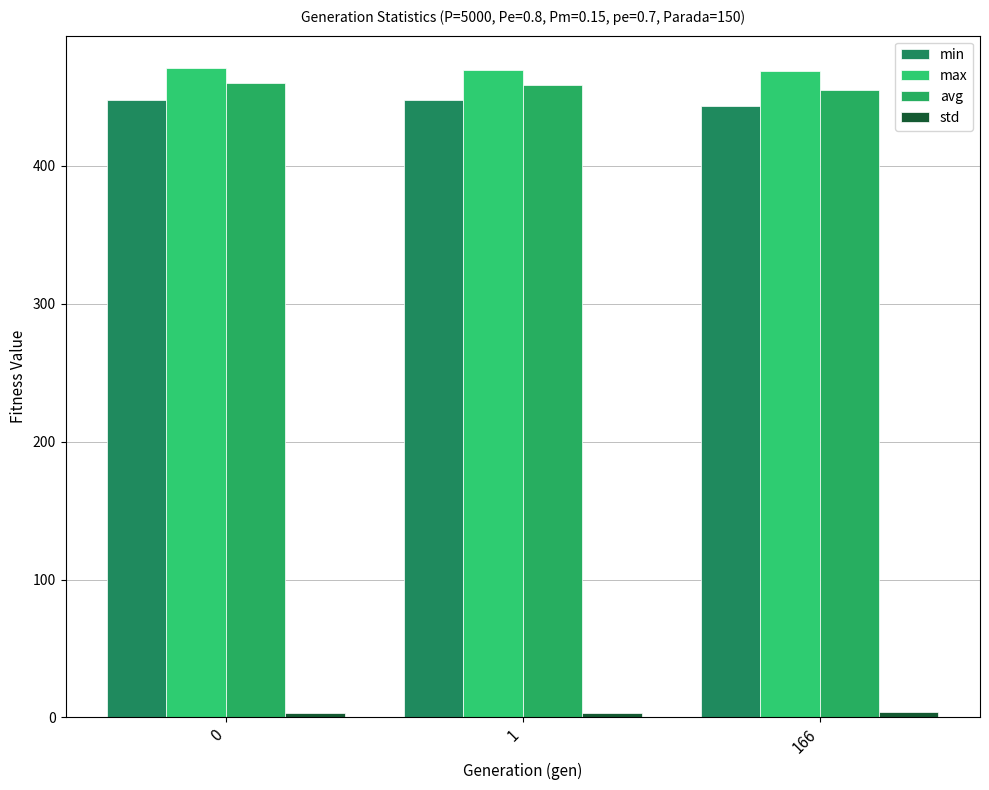

Between 1 and 0, which is larger?

1